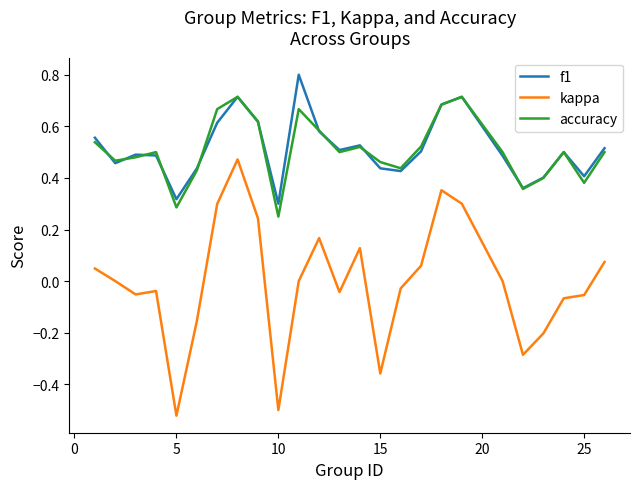

What is the difference between the second highest and second lowest values in the kappa series?

0.9